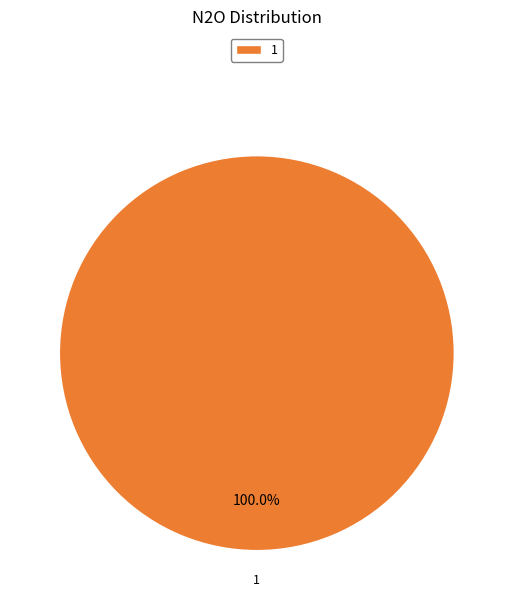

Rank the categories by value from highest to lowest.

1